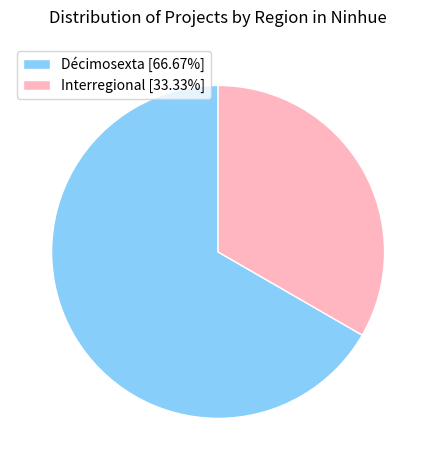

What is the largest slice in the pie chart?

Décimosexta